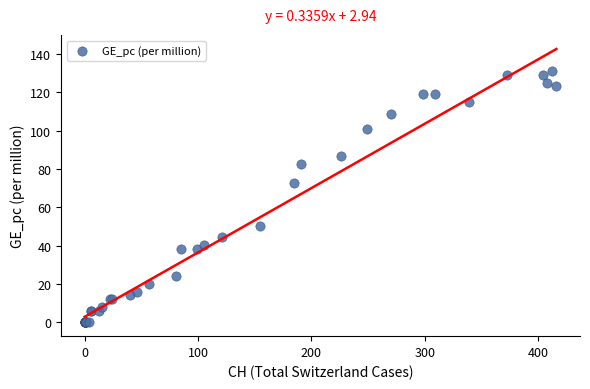

What Y value in the scatter plot is closest to 65?

72.7